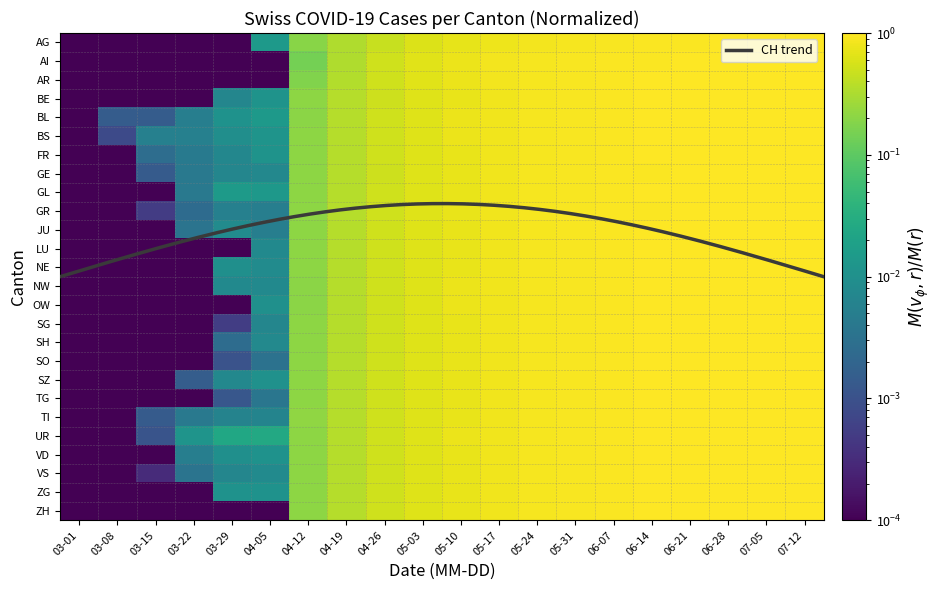

What is the average value?

0.5